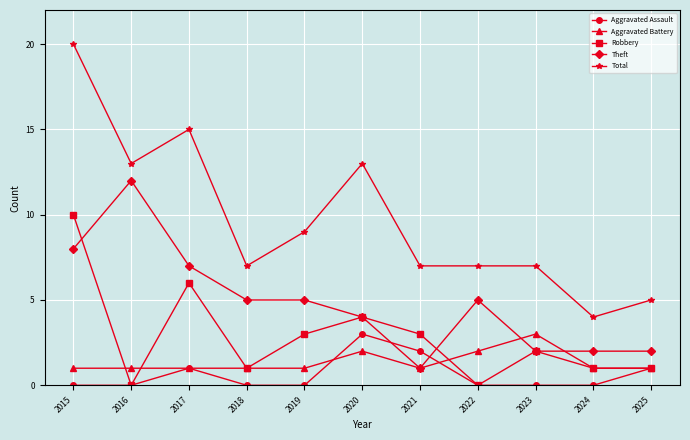

Which series has the widest spread of values?

Total